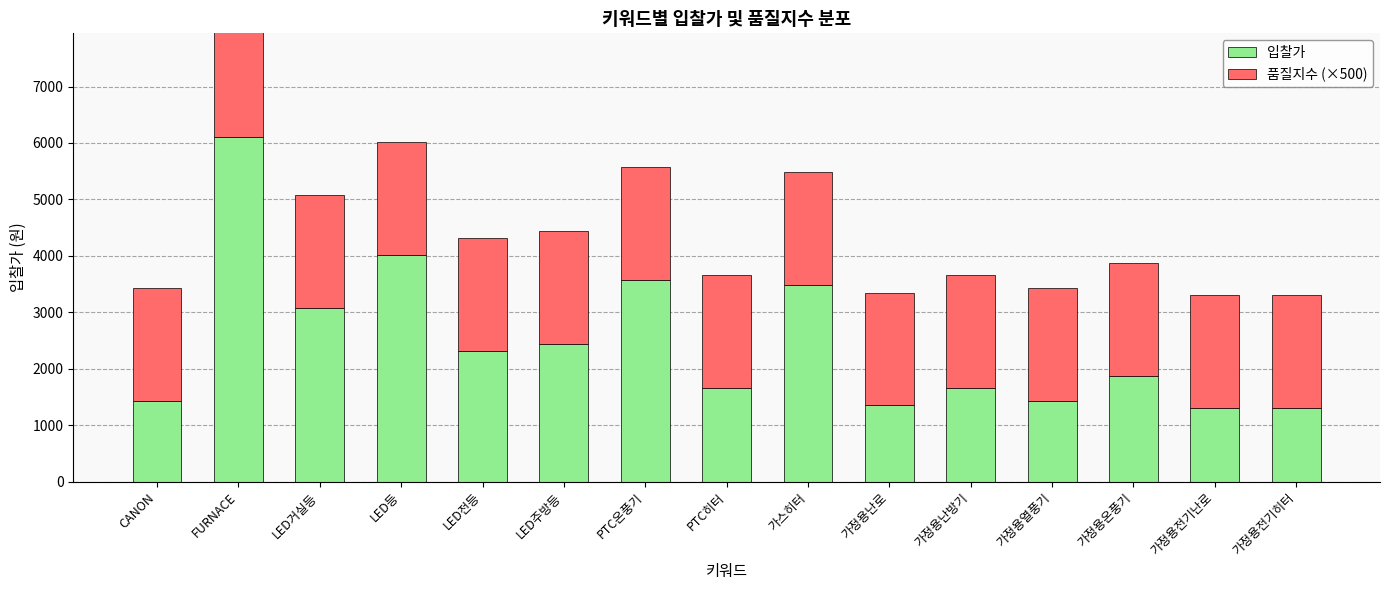

At which label does 품질지수 (×500) reach its peak?

CANON